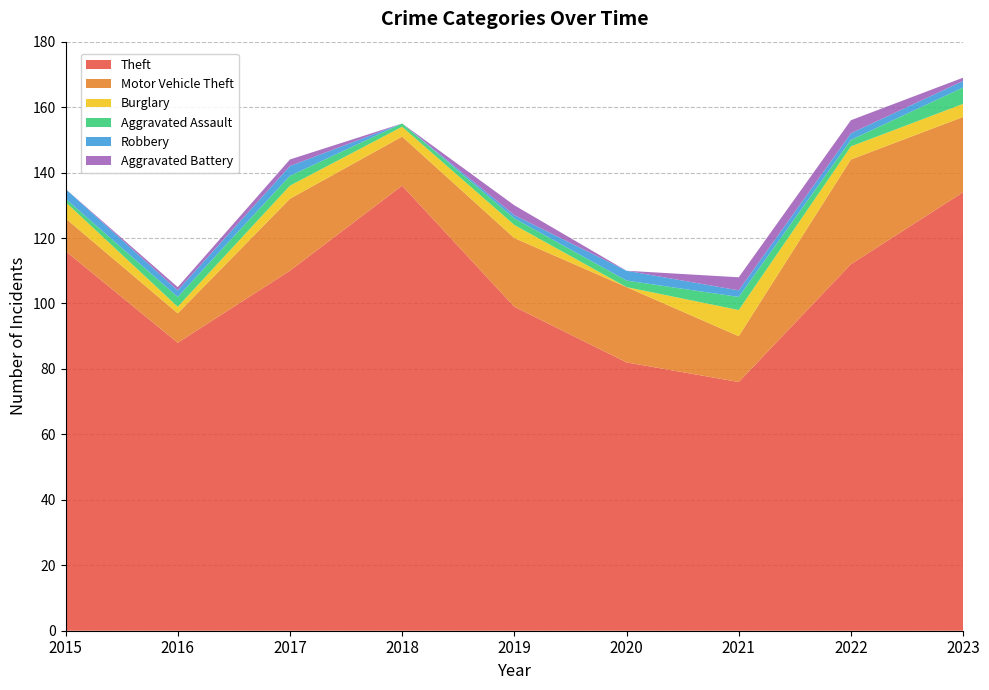

Reading right to left, list all the values displayed in this chart.

Theft: 134	112	76	82	99	136	110	88	116
Motor Vehicle Theft: 23	32	14	23	21	15	22	9	10
Burglary: 4	4	8	0	4	3	4	2	5
Aggravated Assault: 5	2	4	2	2	1	3	3	1
Robbery: 2	2	2	3	1	0	3	2	3
Aggravated Battery: 1	4	4	0	3	0	2	1	0